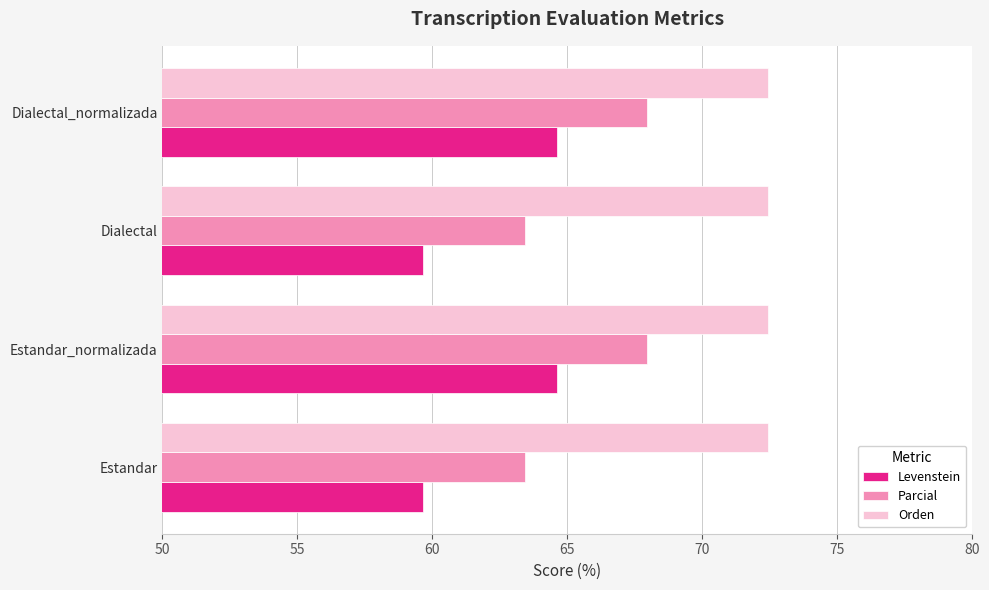

Is the value of Parcial at Estandar_normalizada greater than the value of Levenstein at Dialectal_normalizada?

Yes